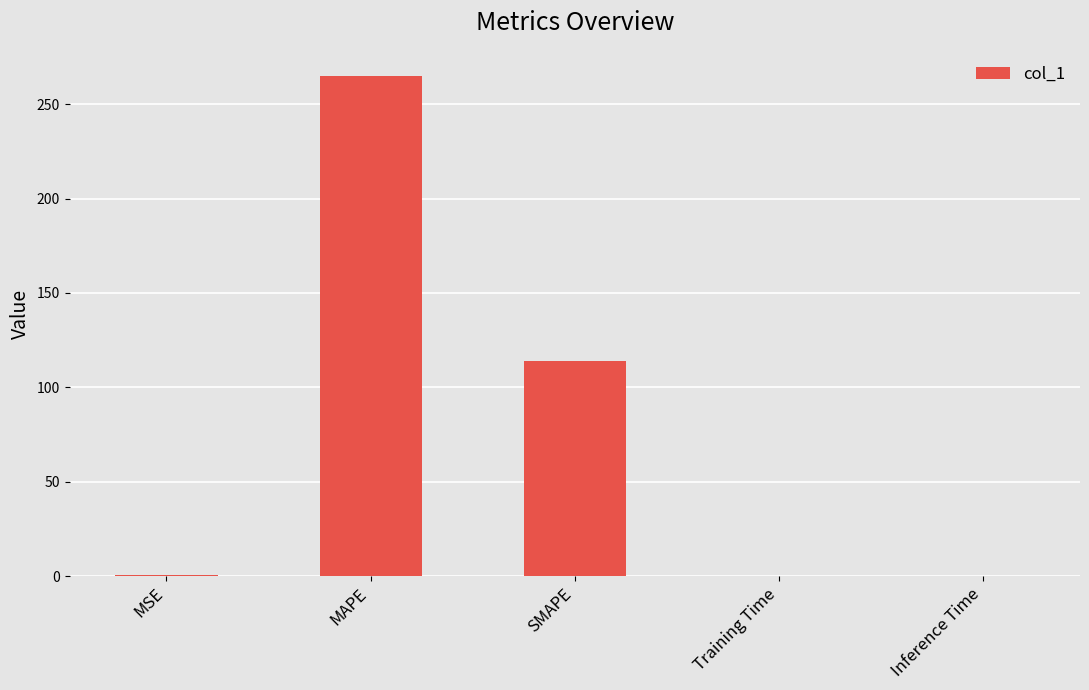

What is the average value?

75.9